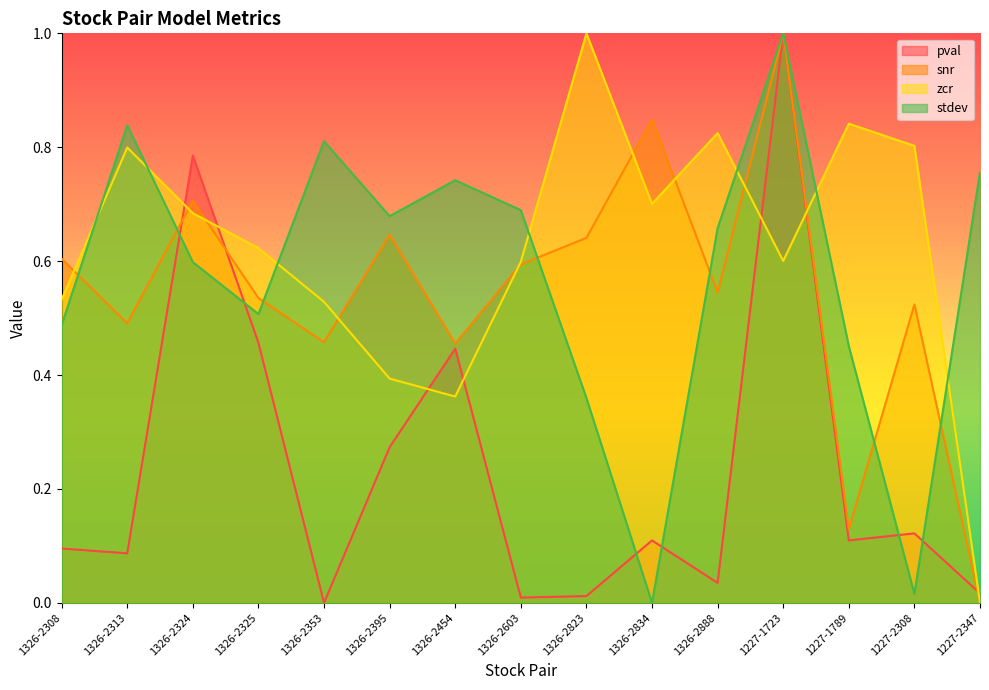

What is the difference between the highest and lowest values at 1227-1789?

0.7